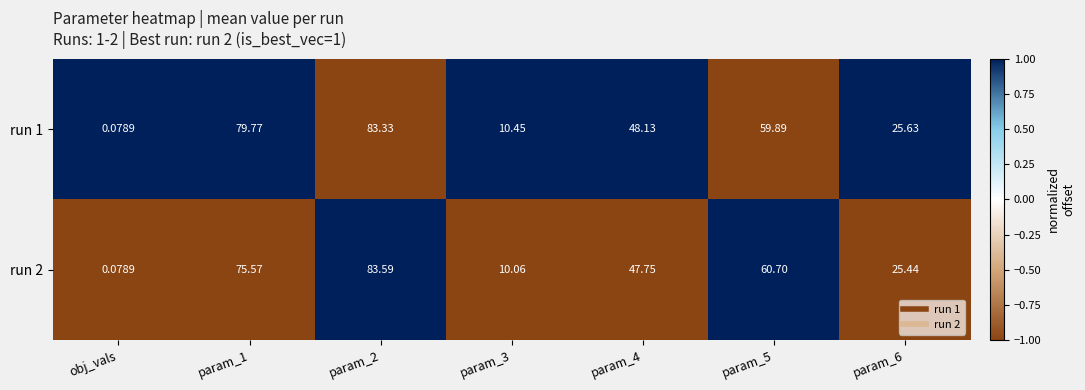

What is the difference between the highest and lowest values at param_4?

0.4